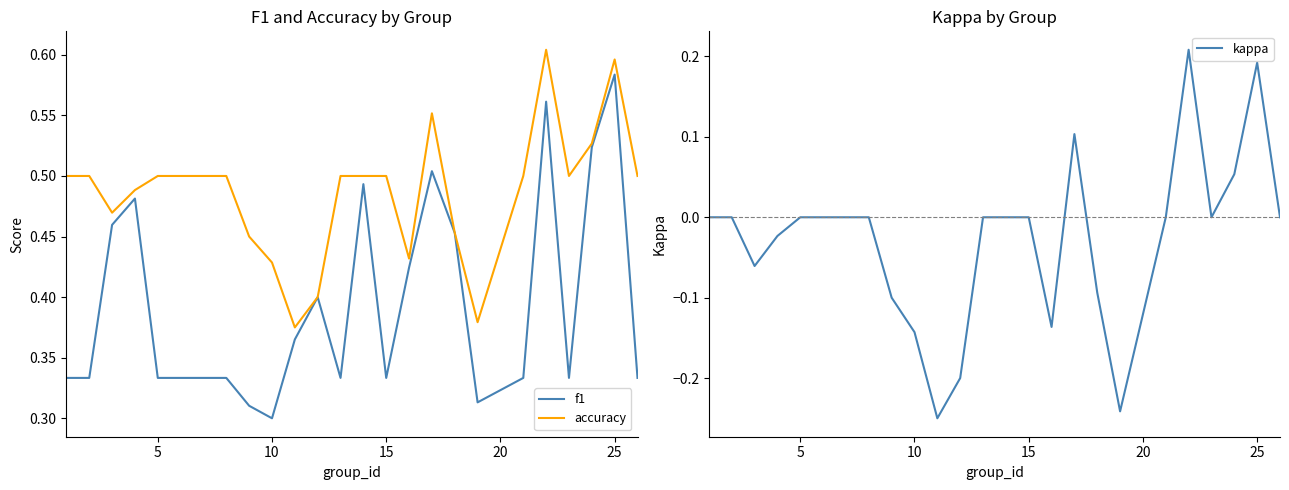

Rank the series by their maximum value, from lowest to highest.

kappa, f1, accuracy